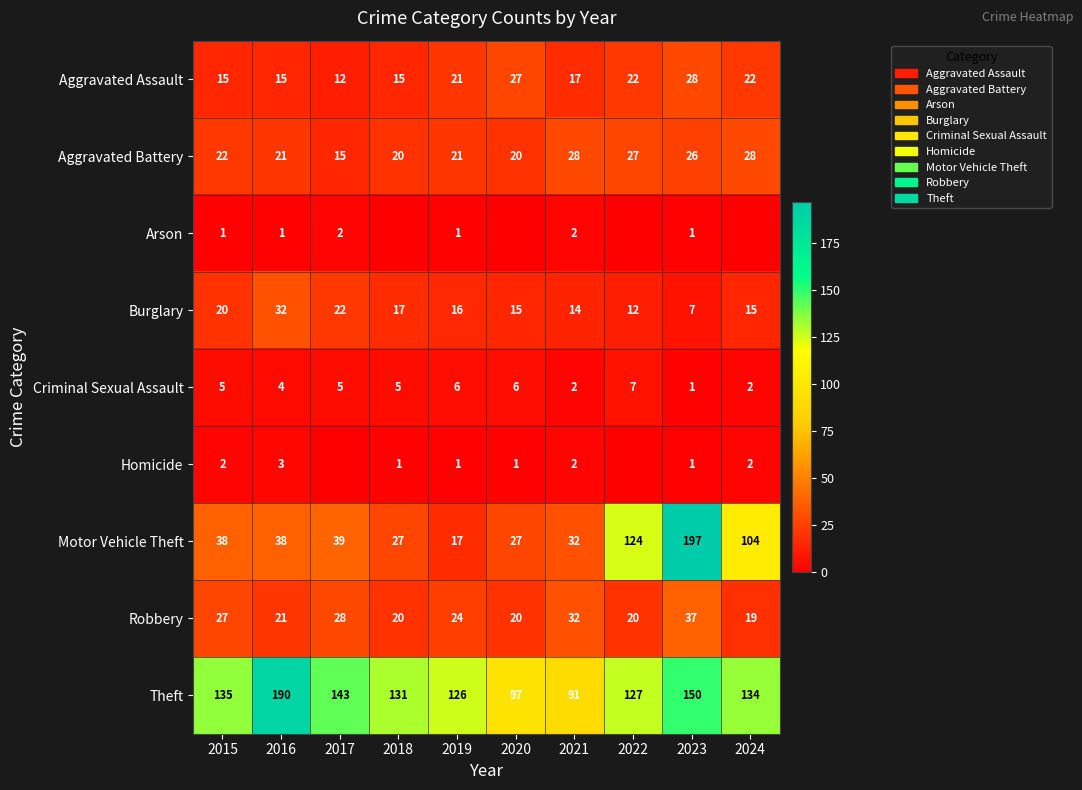

What is the difference between the Theft values at 2019 and 2023?

24